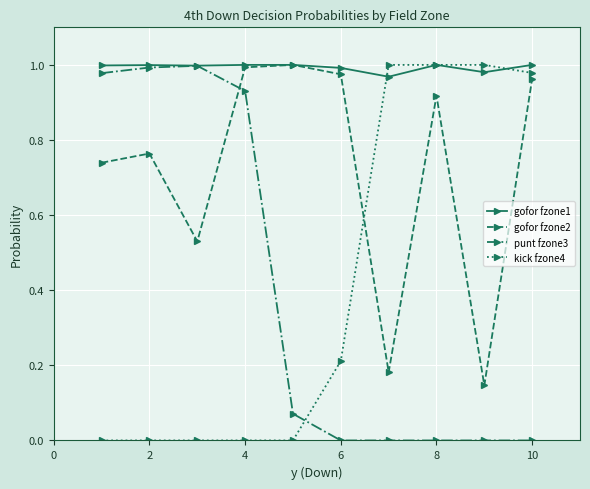

Which series has the largest total across all categories?

gofor fzone1